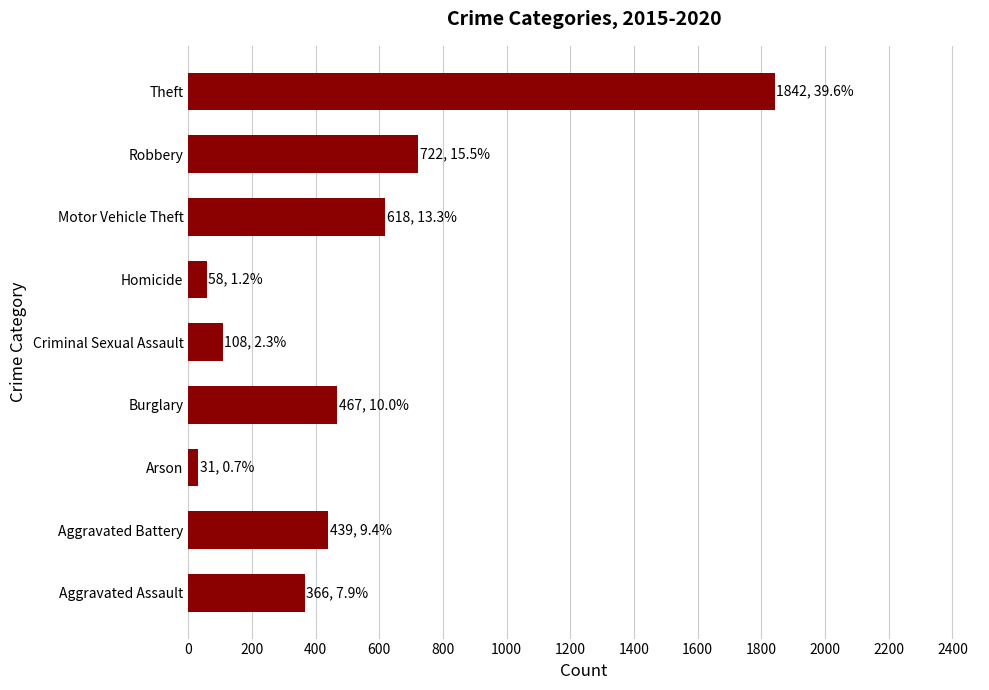

Reading top to bottom, list all the values displayed in this chart.

Theft=1842	Robbery=722	Motor Vehicle Theft=618	Homicide=58	Criminal Sexual Assault=108	Burglary=467	Arson=31	Aggravated Battery=439	Aggravated Assault=366